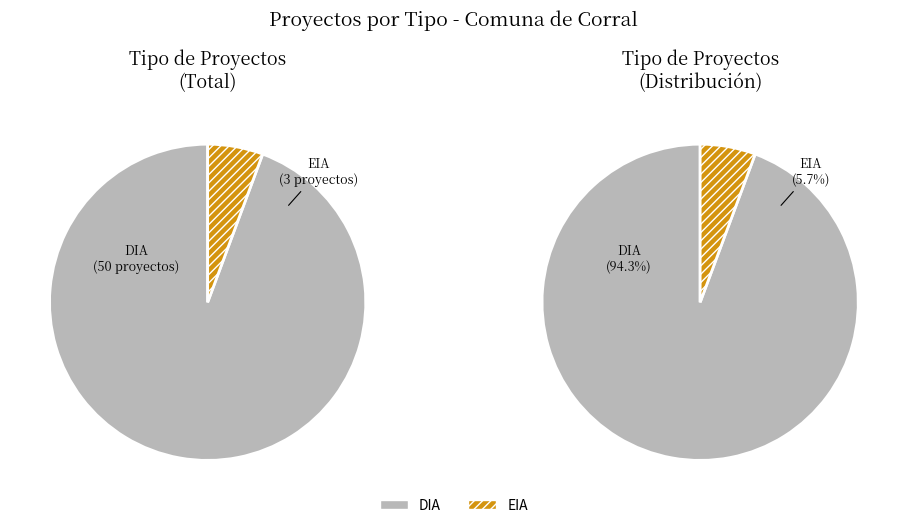

True or false: EIA accounts for 1% of the total.

False